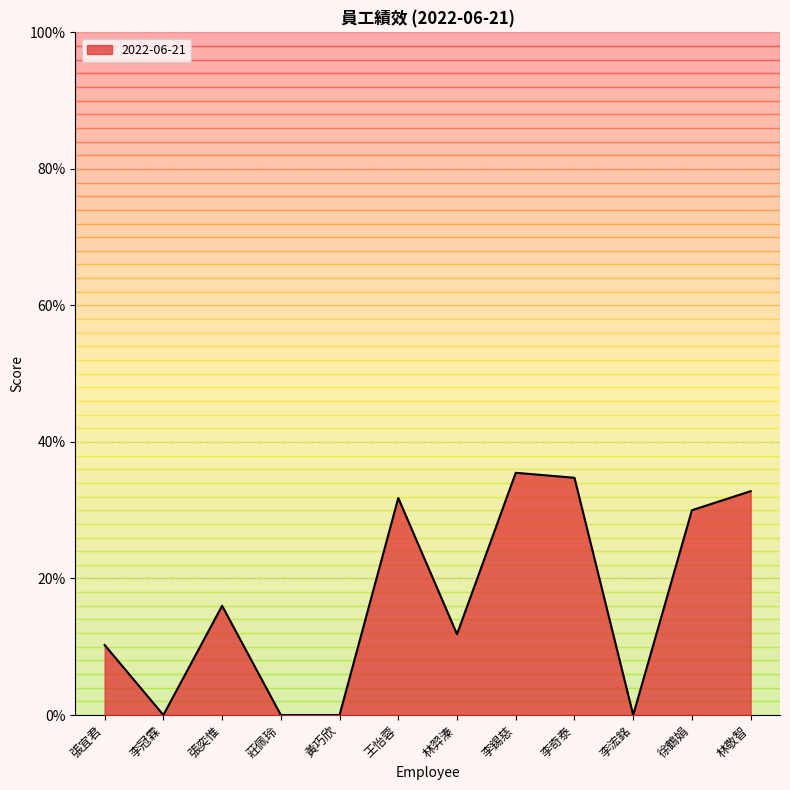

What is the average value?

0.2